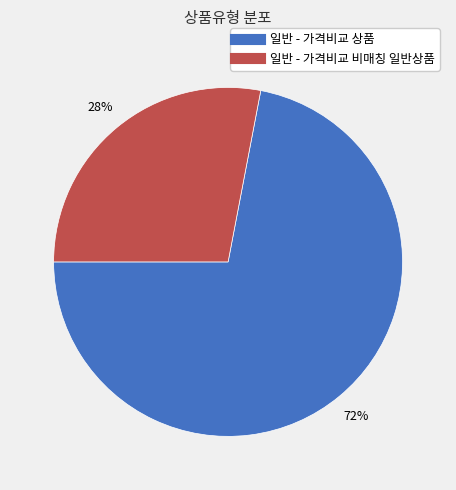

Which slice is the largest?

일반 - 가격비교 상품